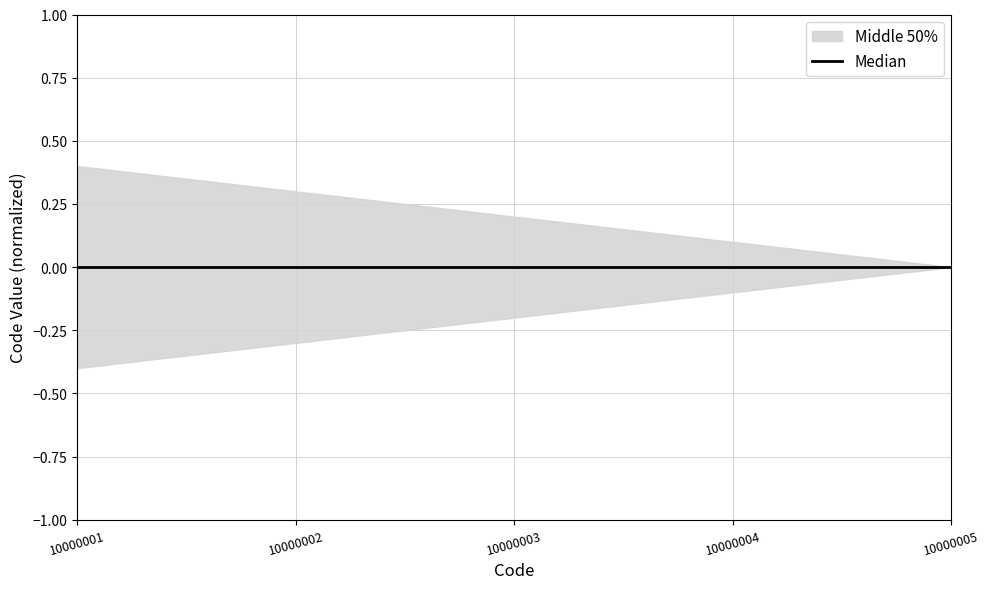

Rank the categories by value from lowest to highest.

10000001, 10000002, 10000003, 10000004, 10000005